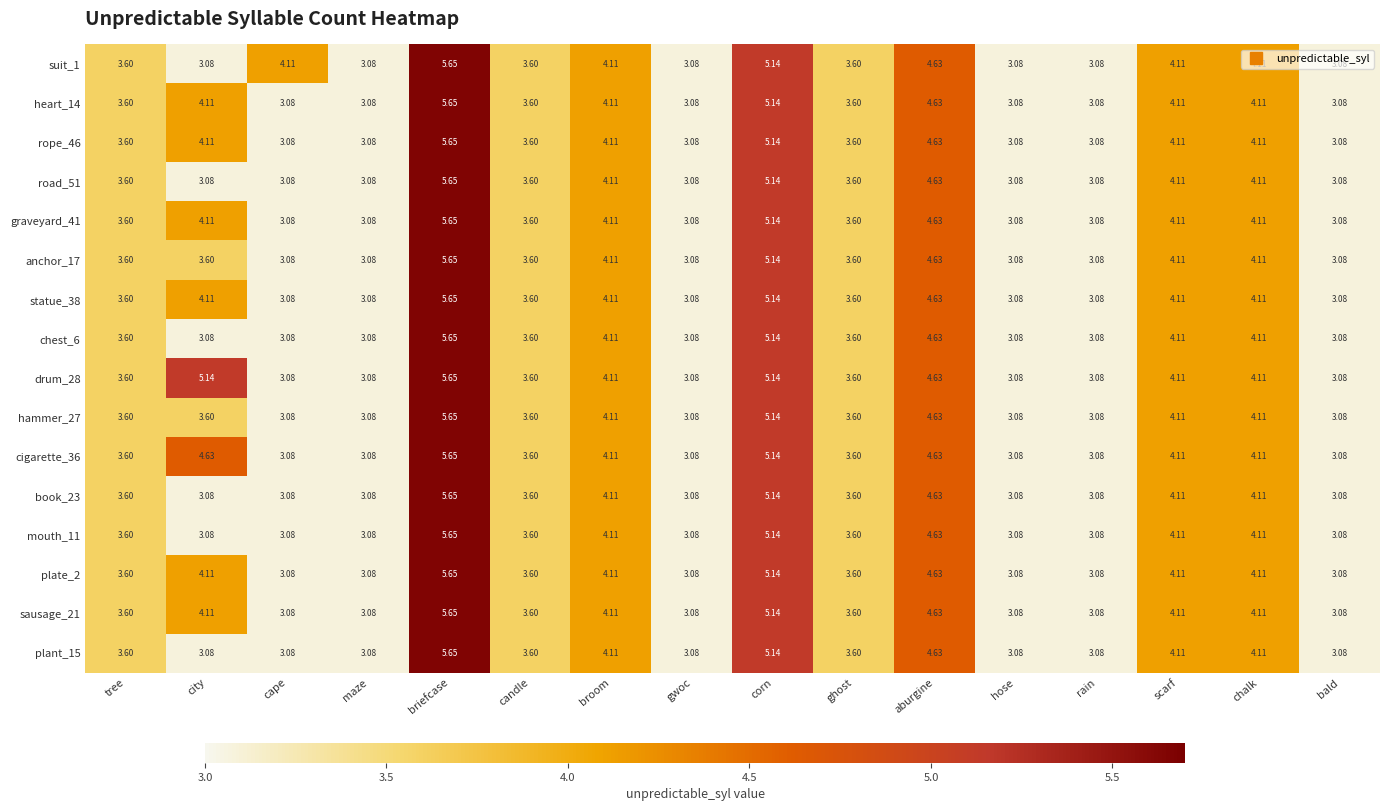

At how many categories does at least one series exceed 3?

16